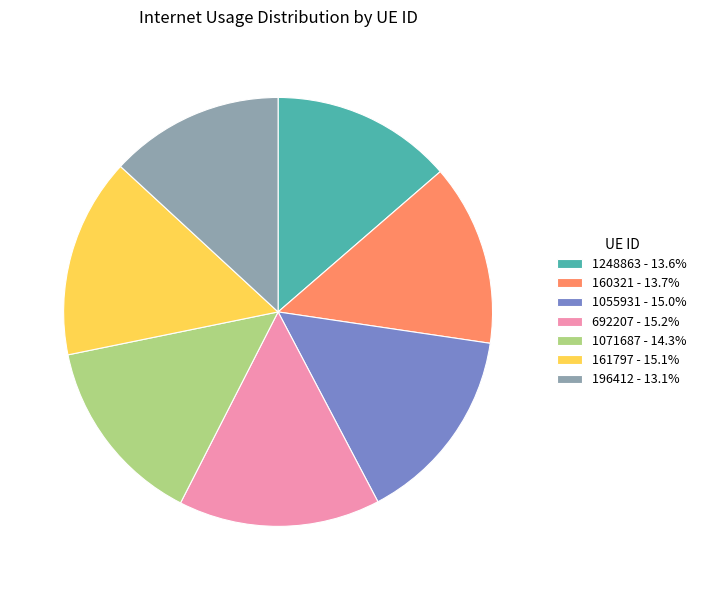

Approximately how many times larger is the value at 1055931 compared to 161797?

1.0